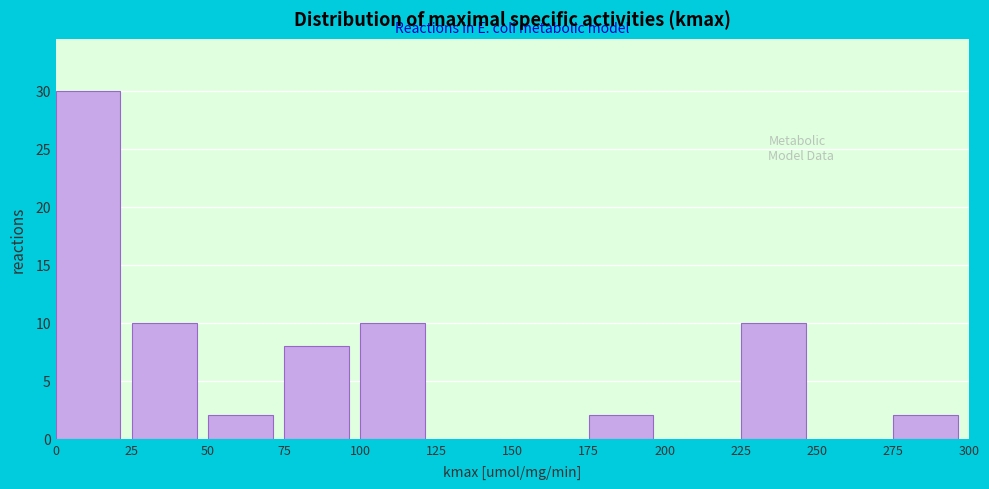

Over which range of the x-axis is the bar tallest?

0 to 25